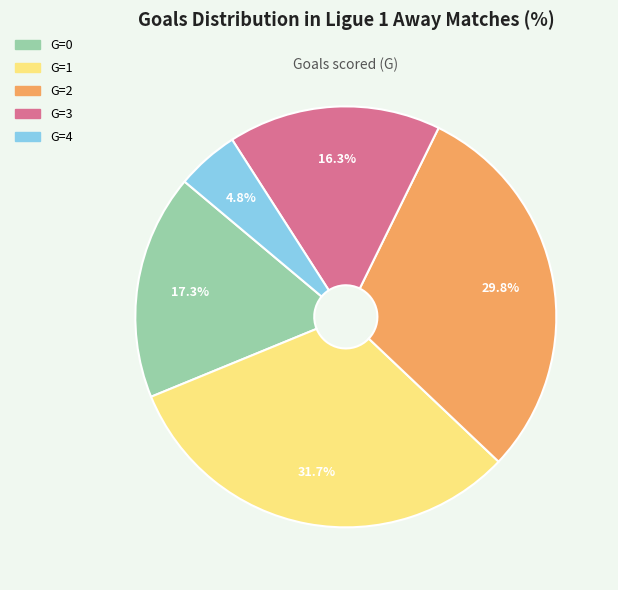

To the nearest percent, what is the average slice percentage?

20%